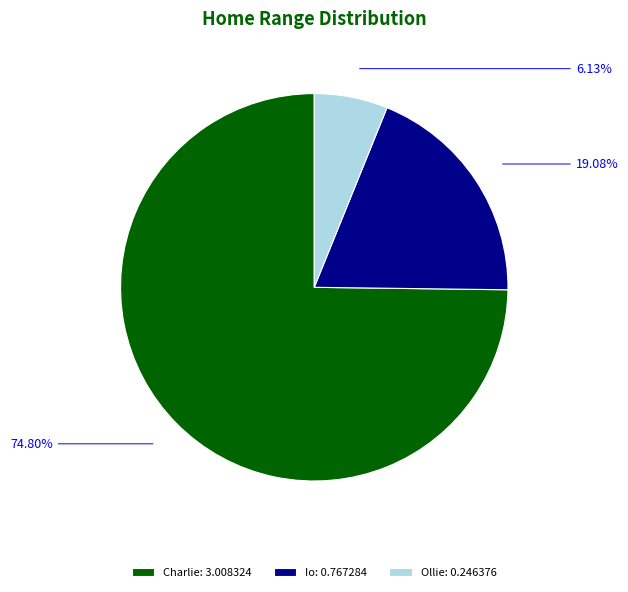

How many slices are in this pie chart?

3